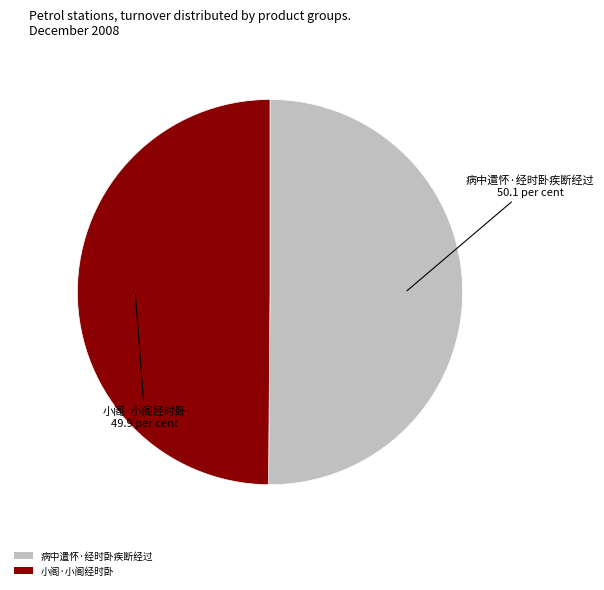

What is the ratio of the value at 病中遣怀·经时卧疾断经过 to the value at 小阁·小阁经时卧?

1.0